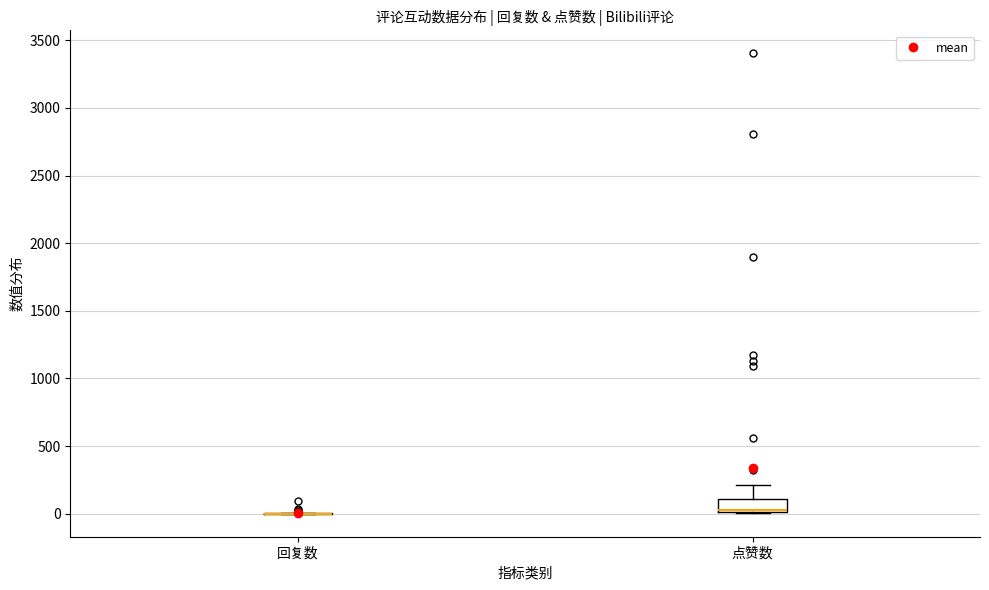

Which box is the tallest, from its lower edge to its upper edge?

点赞数